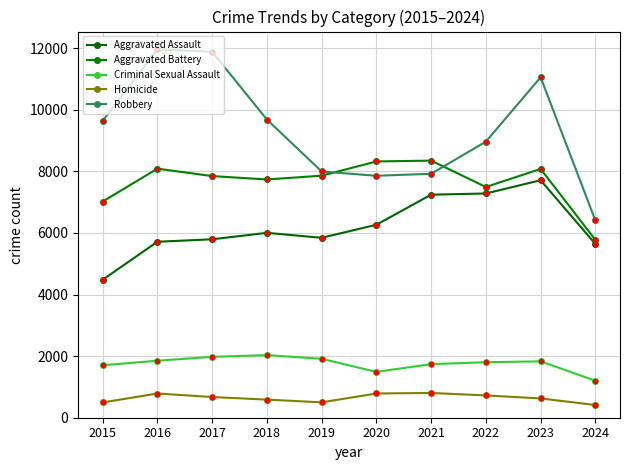

The Robbery series shows 9638 at 2015. True or false?

True